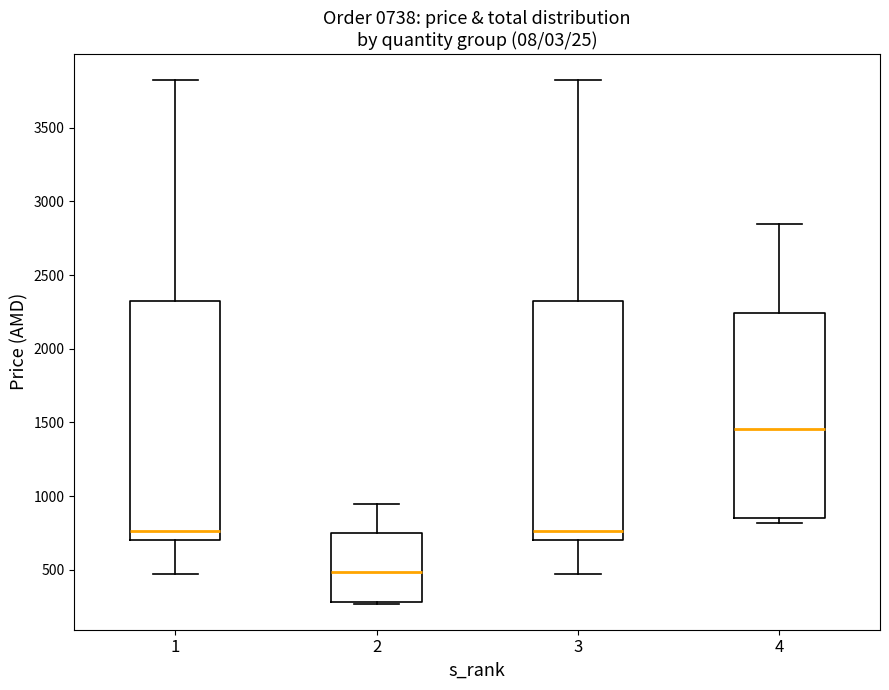

Which box's median line is the lowest?

2